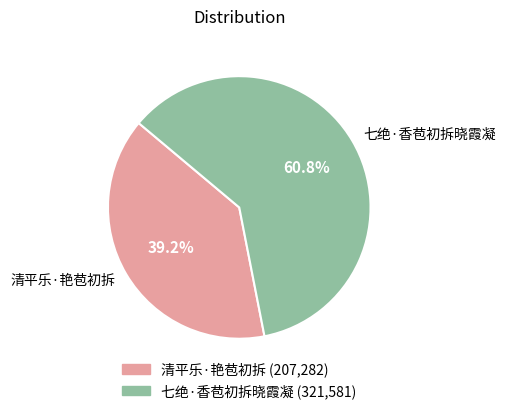

Between 清平乐·艳苞初拆 and 七绝·香苞初拆晓霞凝, which is larger?

七绝·香苞初拆晓霞凝